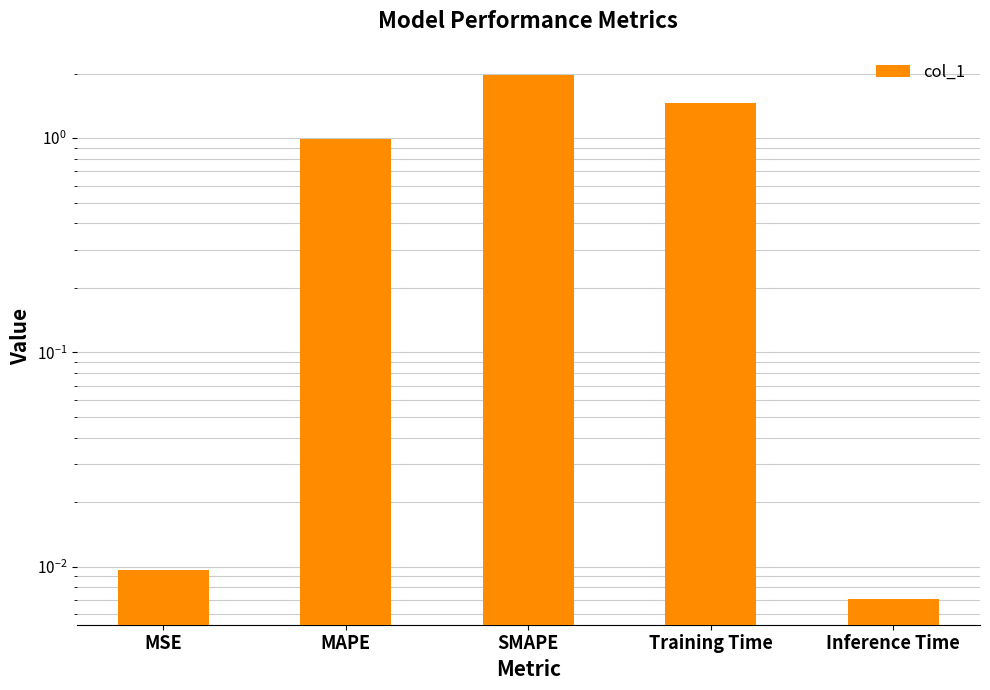

The value at SMAPE is 3.4. True or false?

False